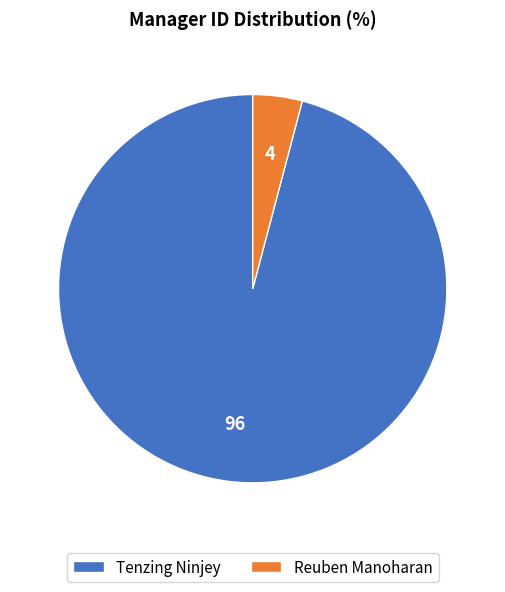

How many slices are in this pie chart?

2